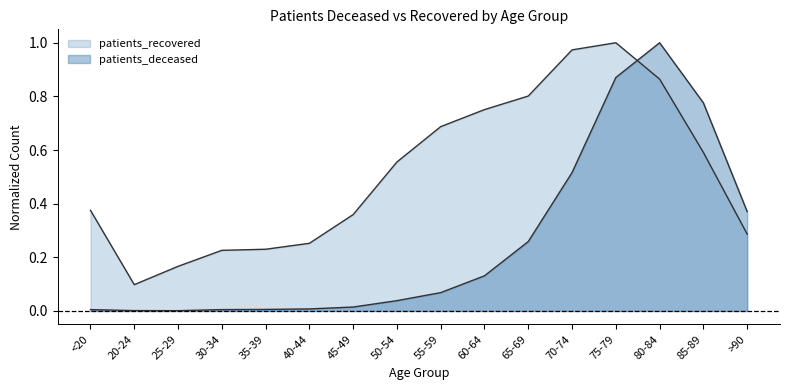

What is the total value across all series at 70-74?

1.5